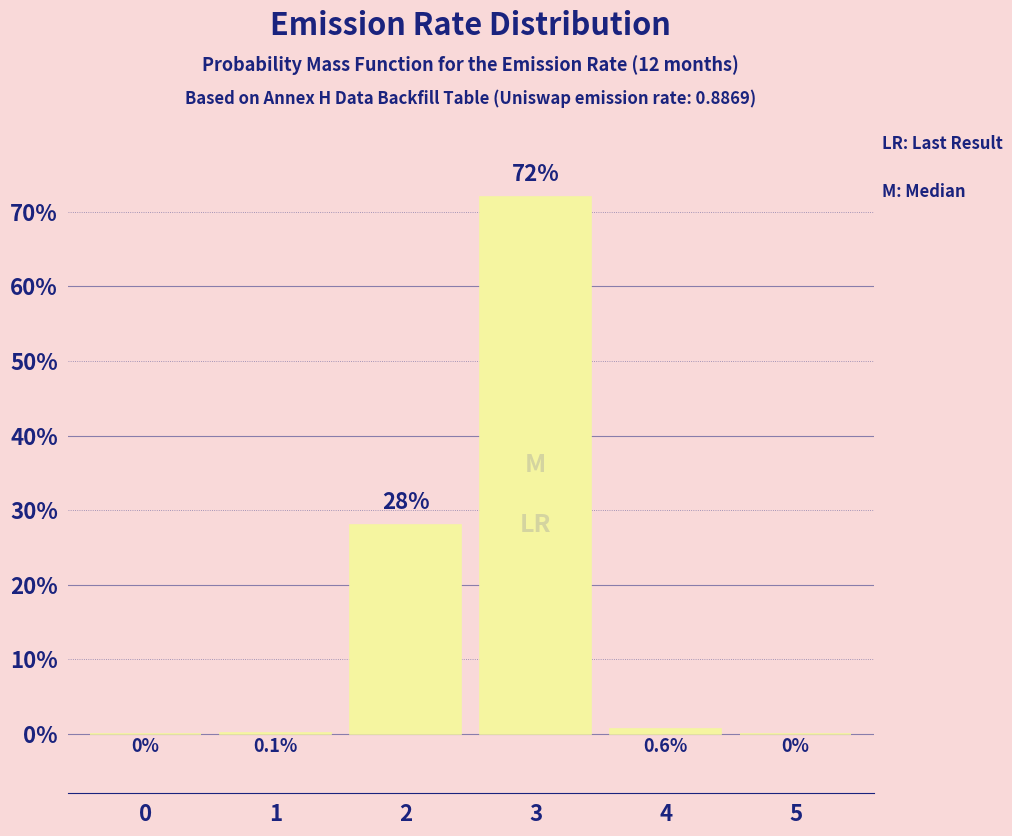

Reading right to left, extract all data points from this chart.

5=0.0	4=0.6	3=72.0	2=28.0	1=0.1	0=0.0